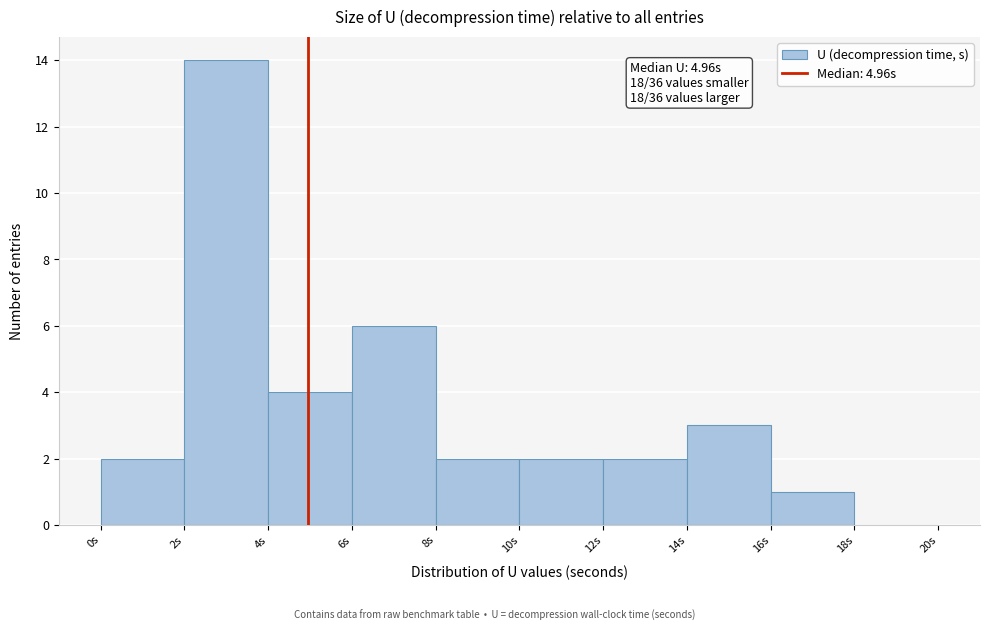

Which range on the x-axis has the tallest bar?

2 to 4